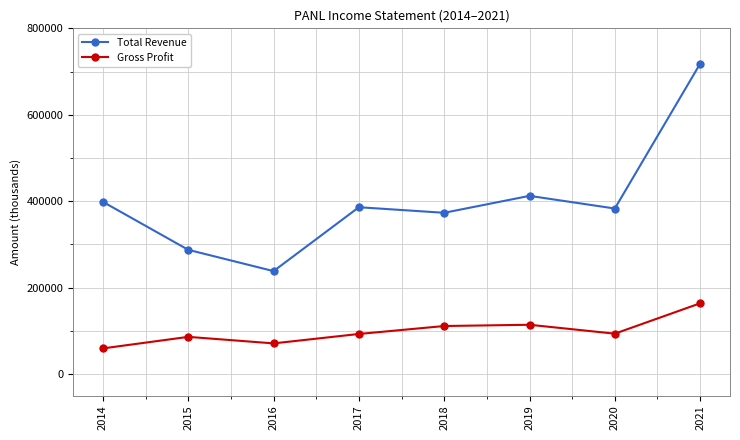

True or false: Total Revenue and Gross Profit cross at least once.

False